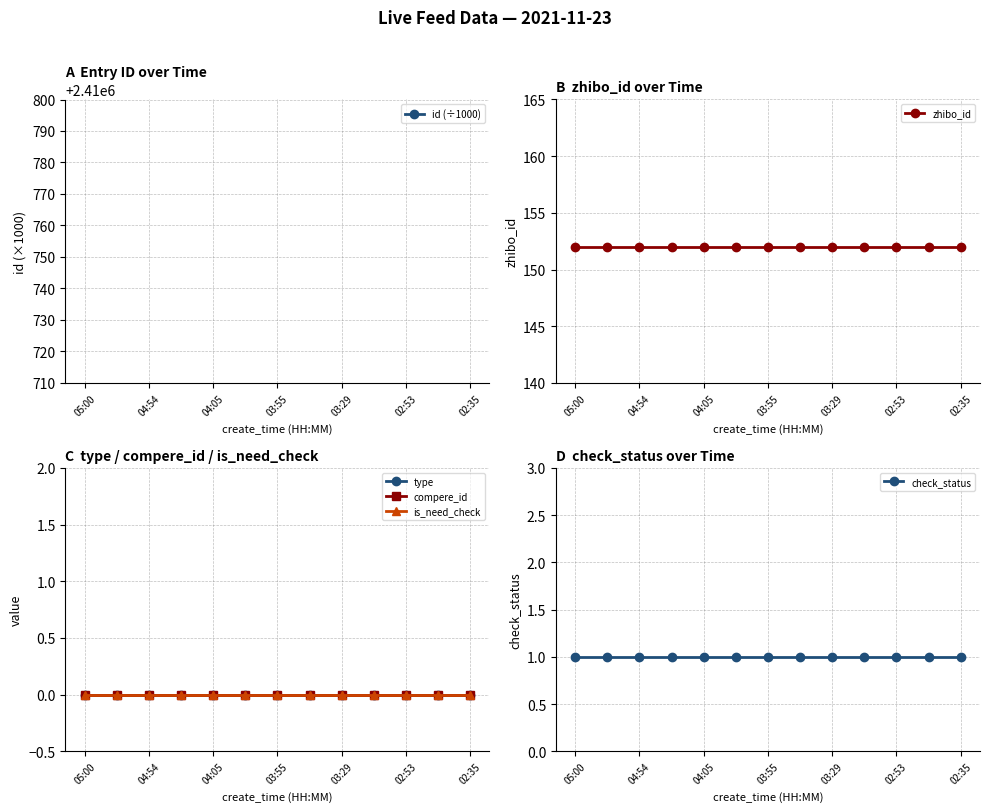

What is the average value of the check_status series?

1.0